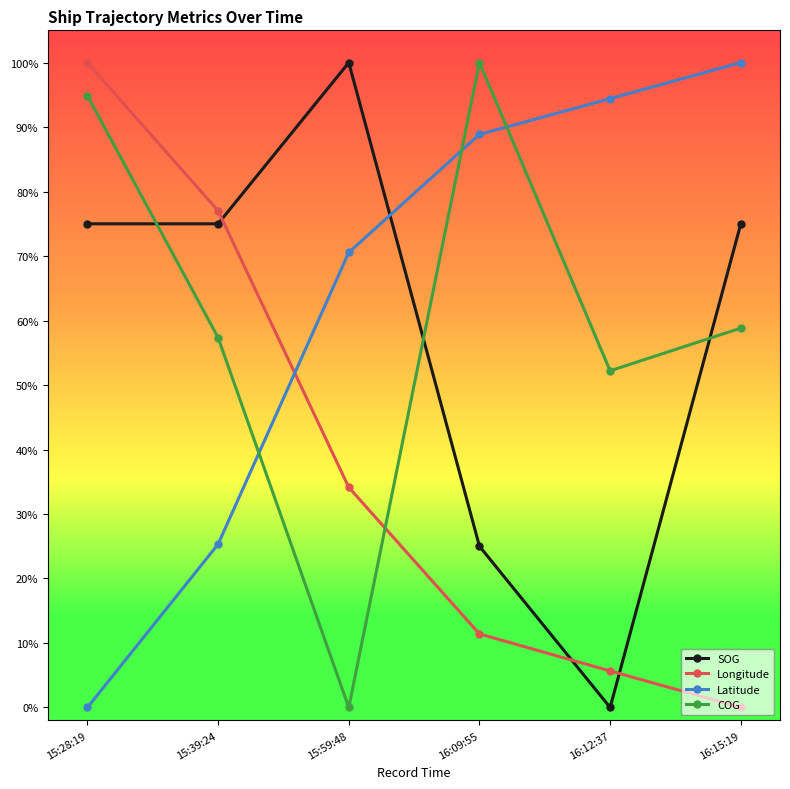

Where do Latitude and SOG first cross each other?

15:59:48 and 16:09:55